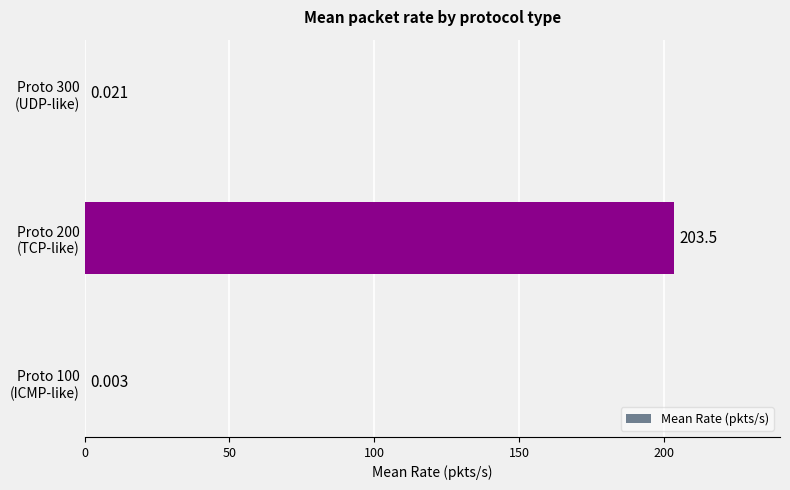

Count the number of categories in the chart.

3